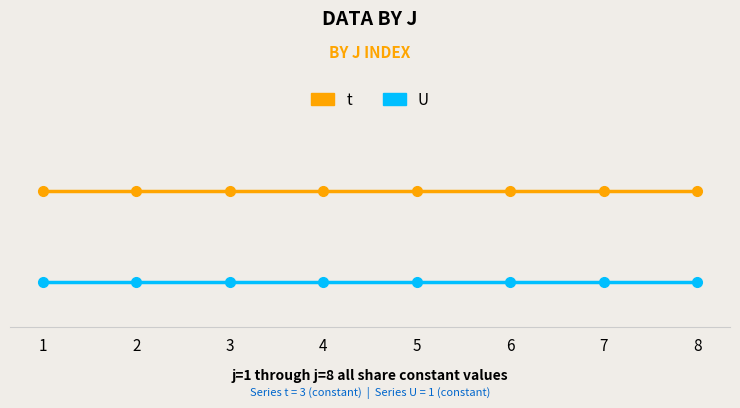

What value does the U series have at 4?

1